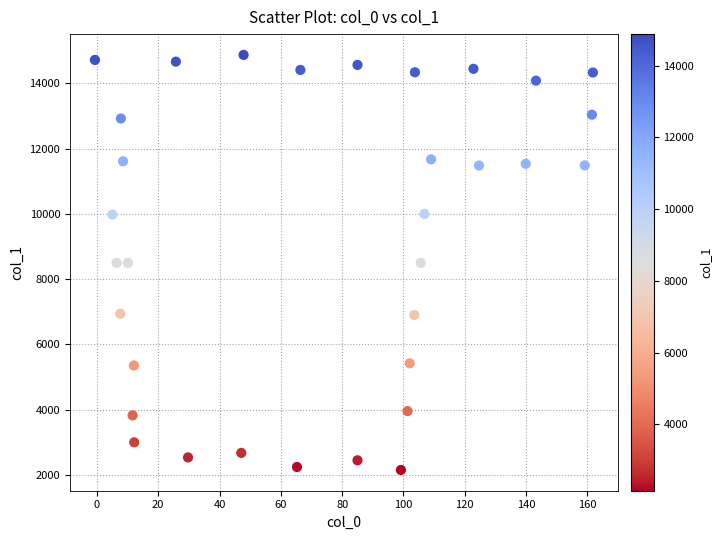

What is the range of X values (max minus min)?

162.4